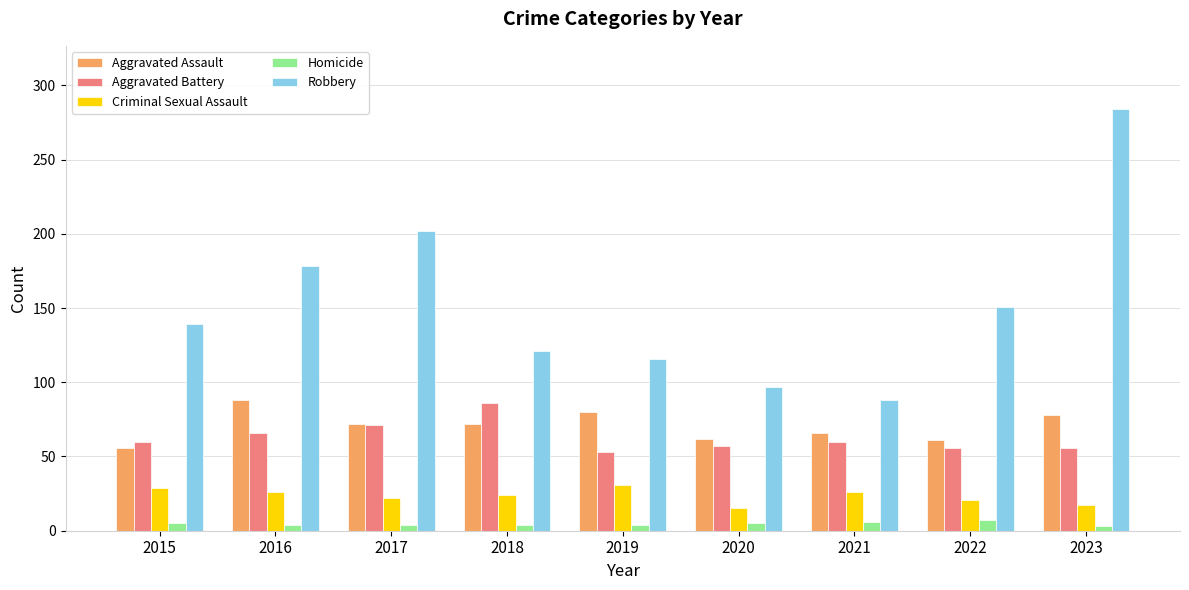

Which label corresponds to the largest value in the chart?

2023